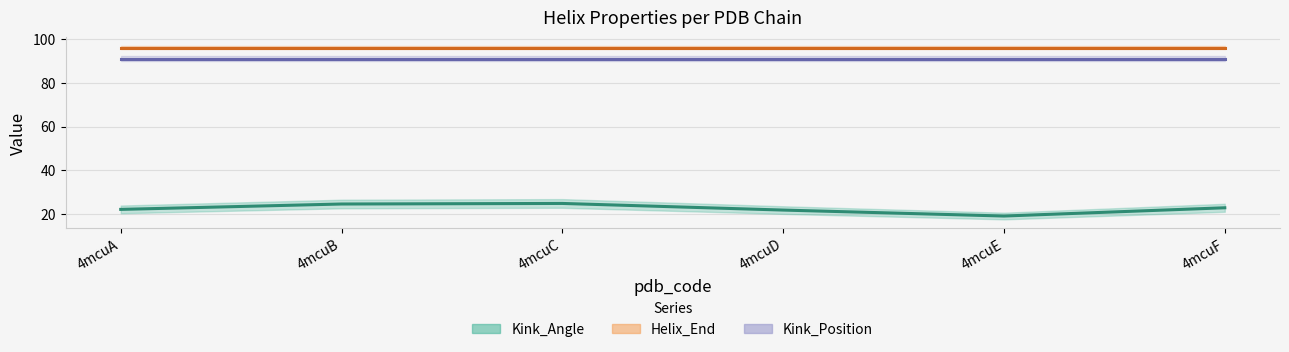

At 4mcuA, list the series in order from smallest to largest.

Kink_Angle, Kink_Position, Helix_End